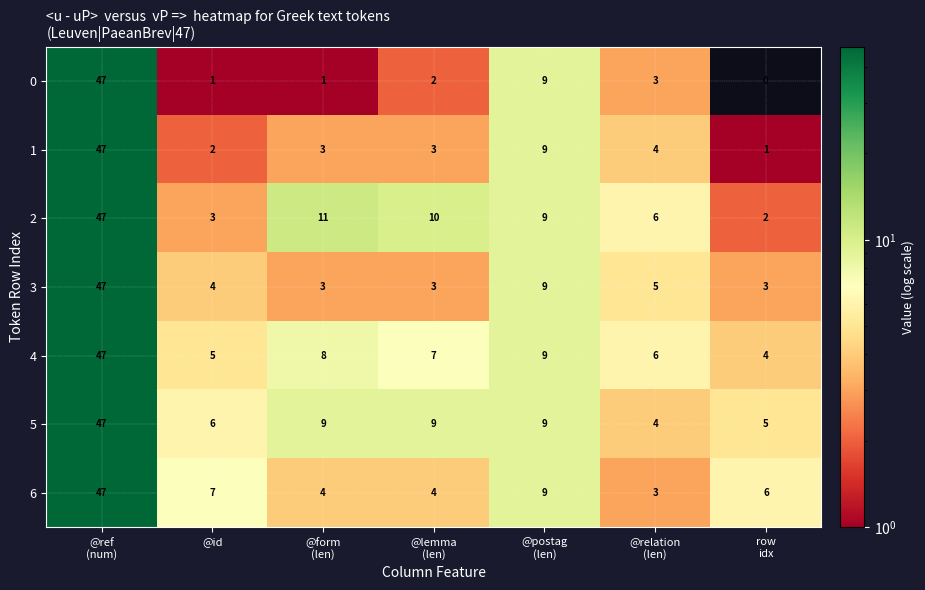

What is the maximum value shown in the chart?

47